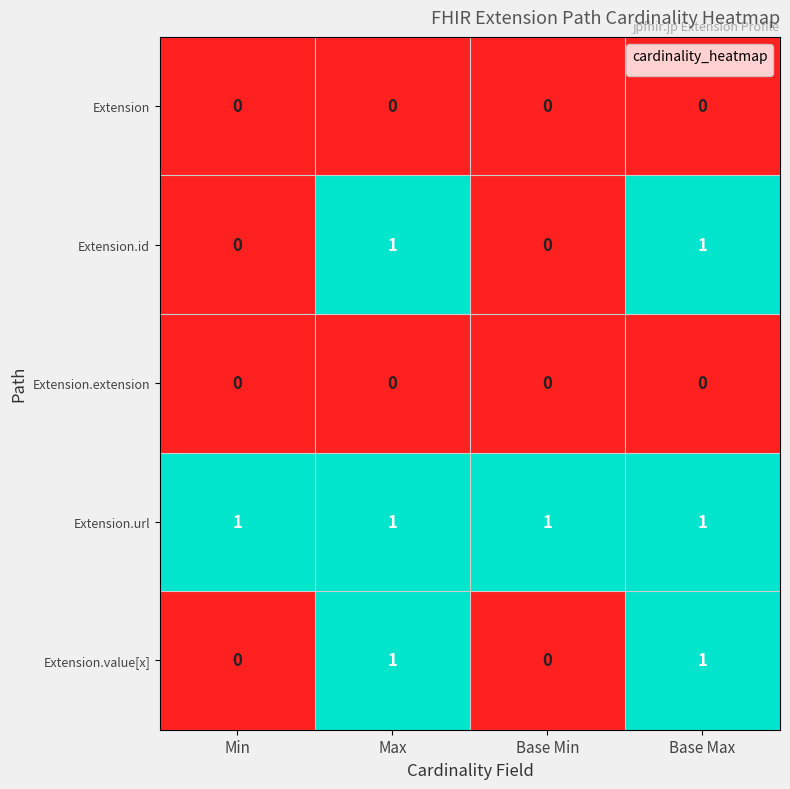

Reading left to right, list all the values displayed in this chart.

Extension: 0	0	0	0
Extension.id: 0	1	0	1
Extension.extension: 0	0	0	0
Extension.url: 1	1	1	1
Extension.value[x]: 0	1	0	1